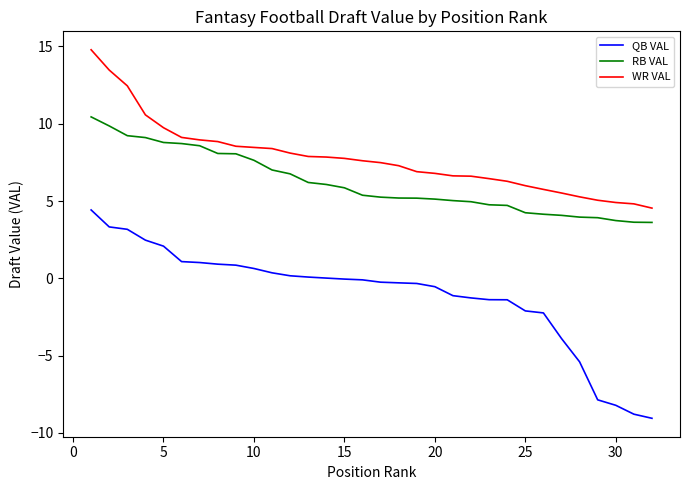

What is the sum of all QB VAL values?

-33.7